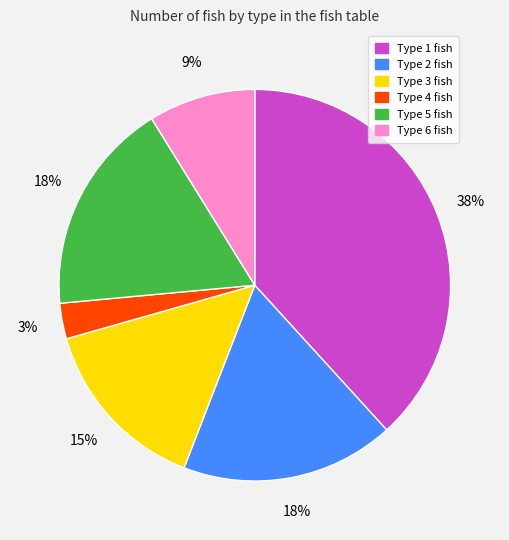

Which has a higher value, Type 2 or Type 6?

Type 2